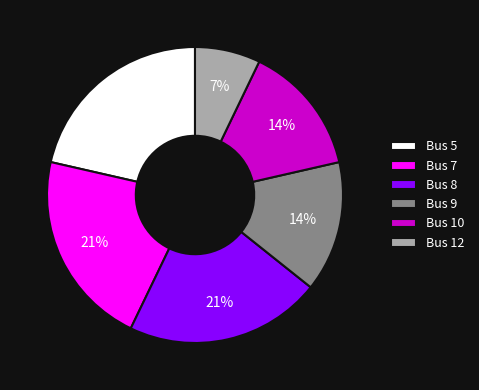

What is the ratio of the value at Bus 7 to the value at Bus 5?

1.0